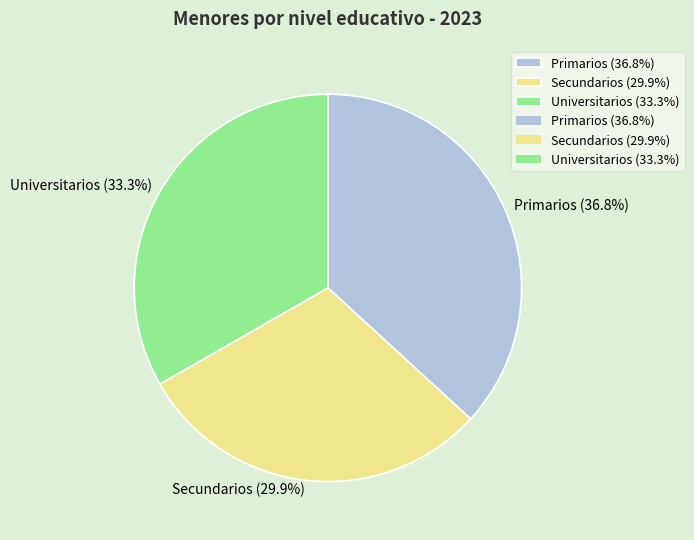

Is there any slice that represents more than half of the pie?

No